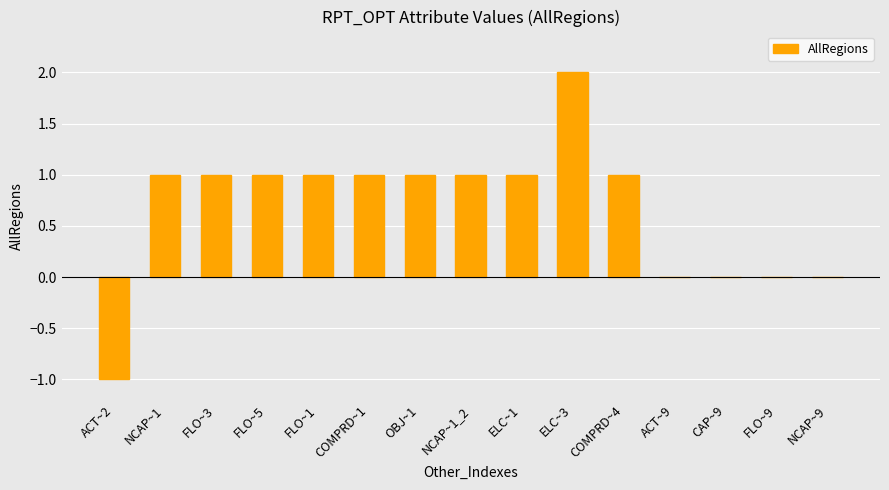

Is it true that the value at FLO~5 is 1.4?

False